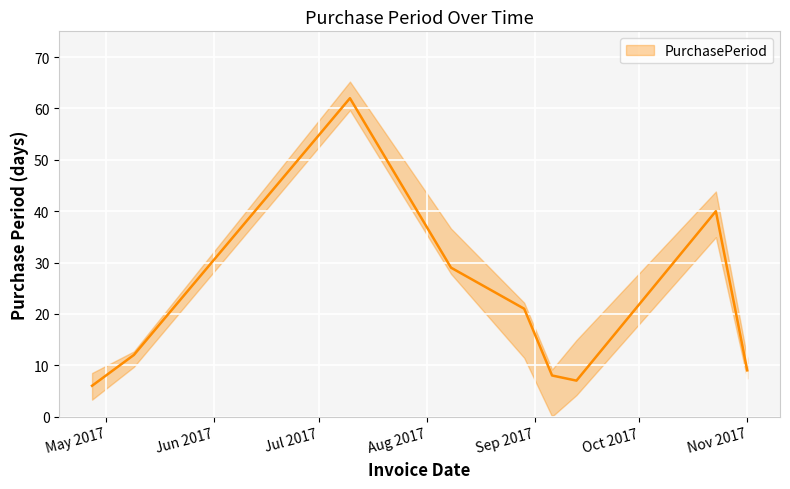

List the labels in order of value, largest first.

2017-07-10, 2017-10-23, 2017-08-08, 2017-08-29, 2017-05-09, 2017-11-01, 2017-09-06, 2017-09-13, 2017-04-27